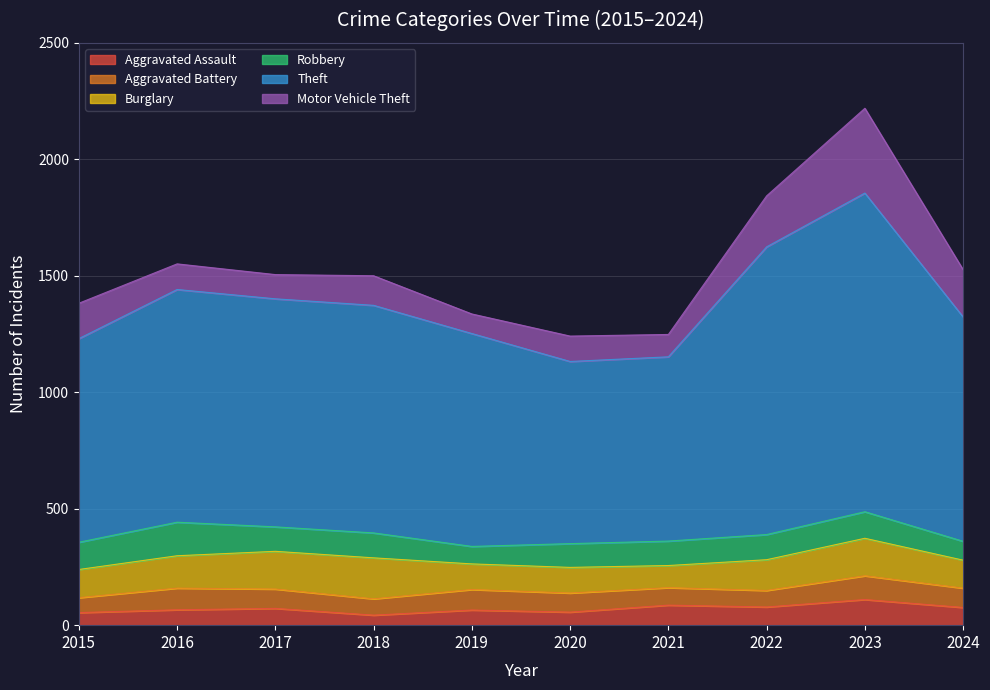

How many interior local peaks does the Aggravated Battery series have?

3